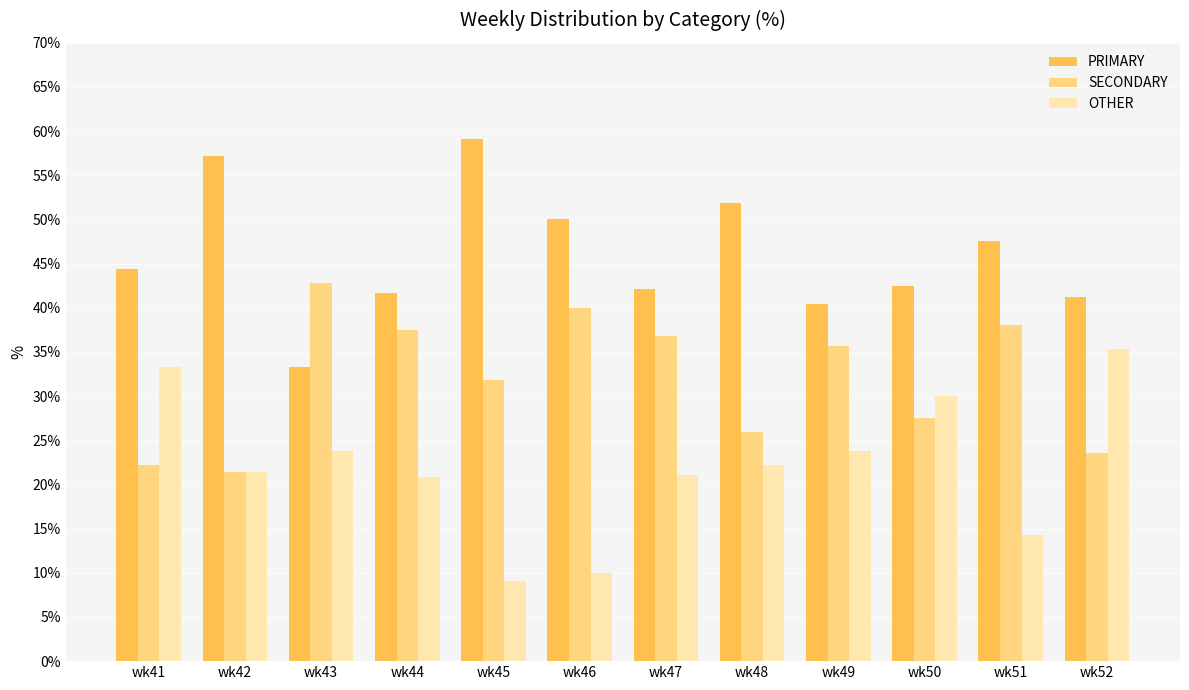

Which label corresponds to the smallest value in the chart?

wk45